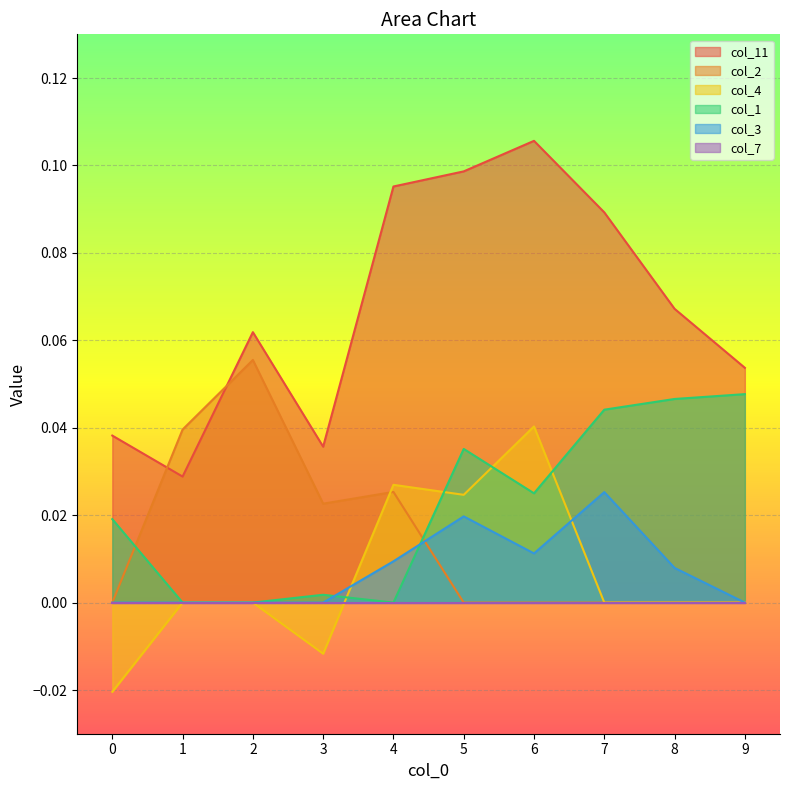

What is the greatest value displayed?

0.1